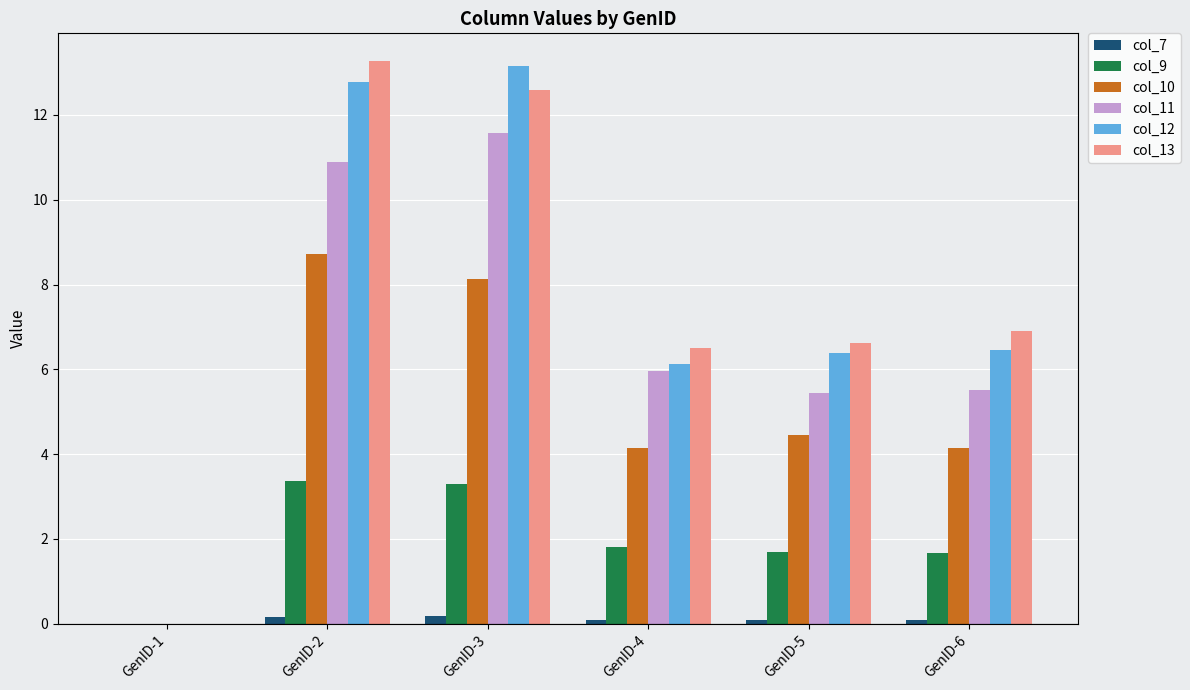

Which series changed the most between GenID-1 and GenID-3?

col_12